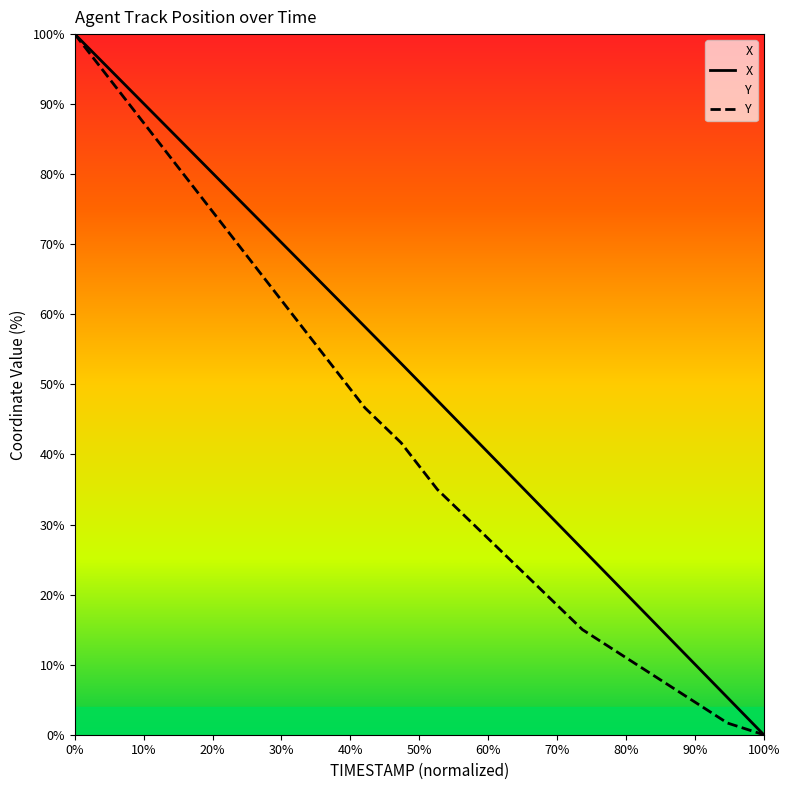

How many values in the X series exceed 52?

10